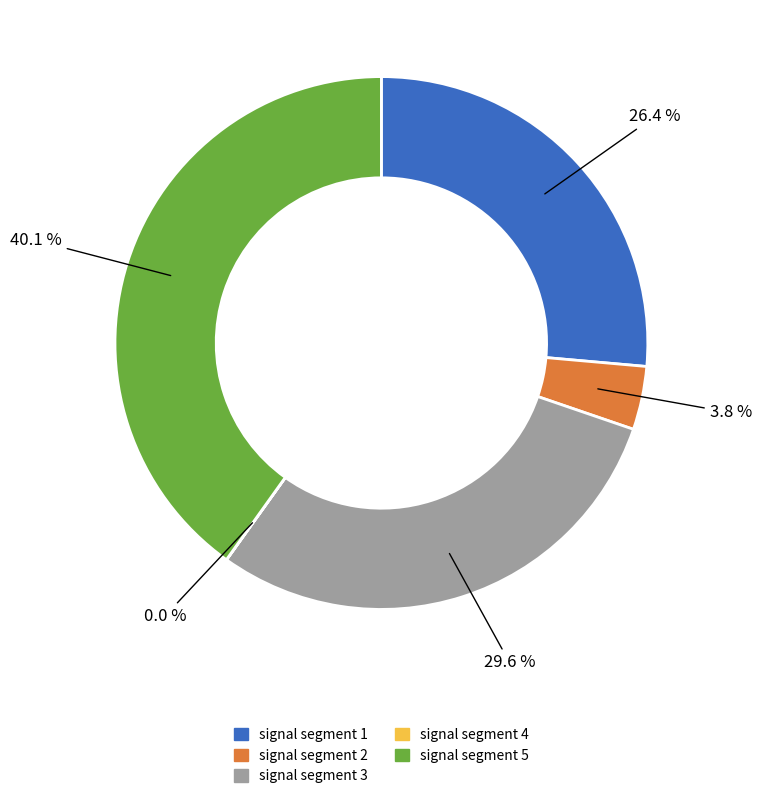

Which category has the biggest portion of the pie?

signal segment 5